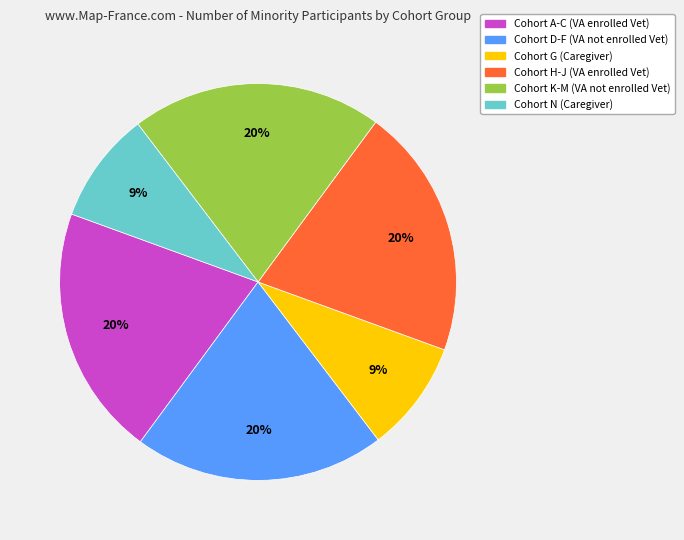

Is there a majority slice in this chart?

No